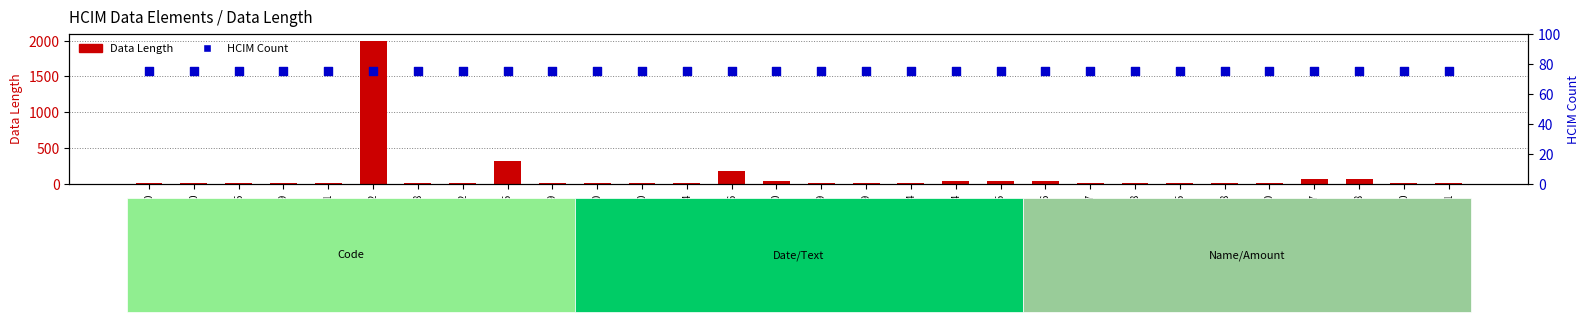

Which series has the largest total across all categories?

Data Length